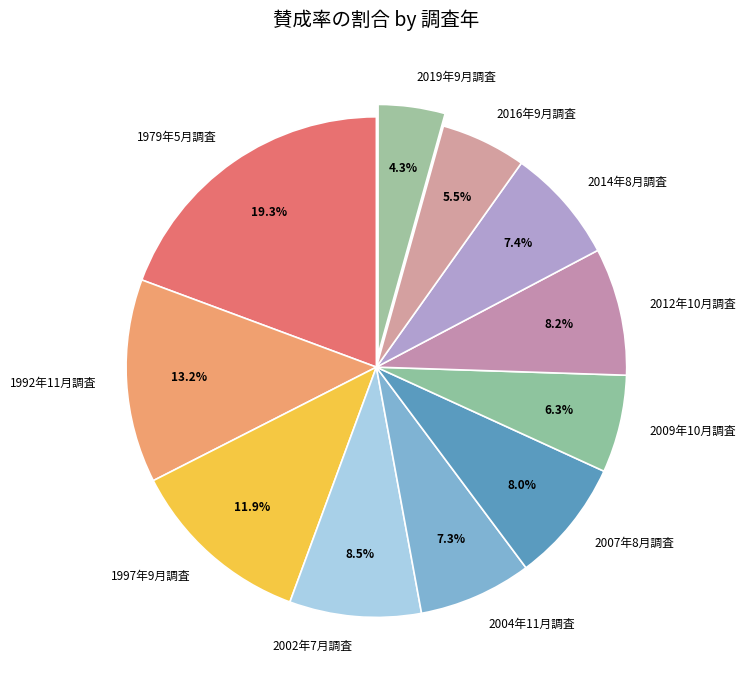

What percentage is NOT represented by 2007年8月調査?

92.0%